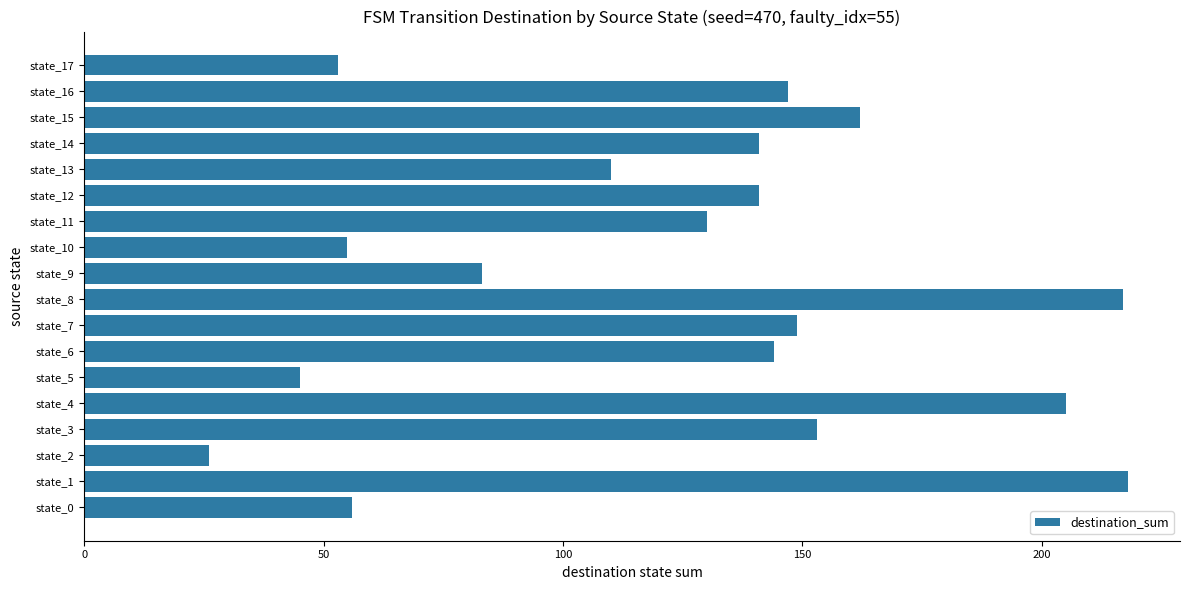

What is the greatest value displayed?

218